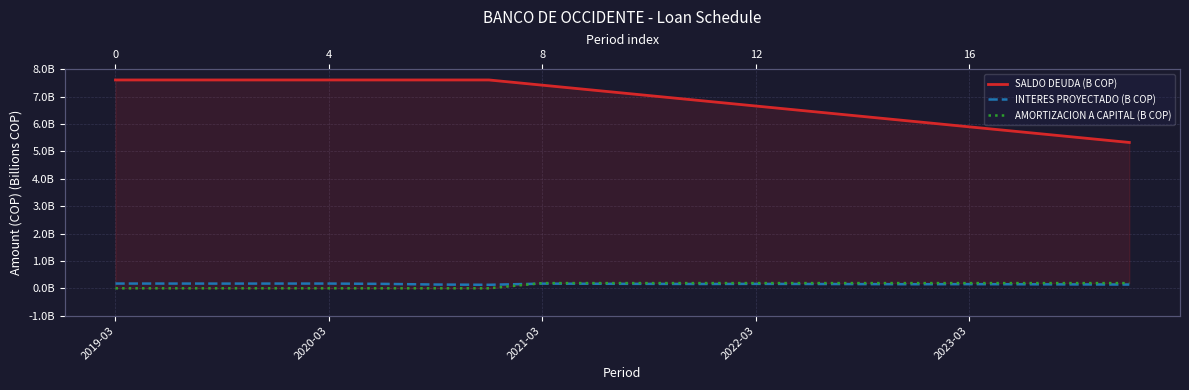

What position from the right is 2019-03?

20